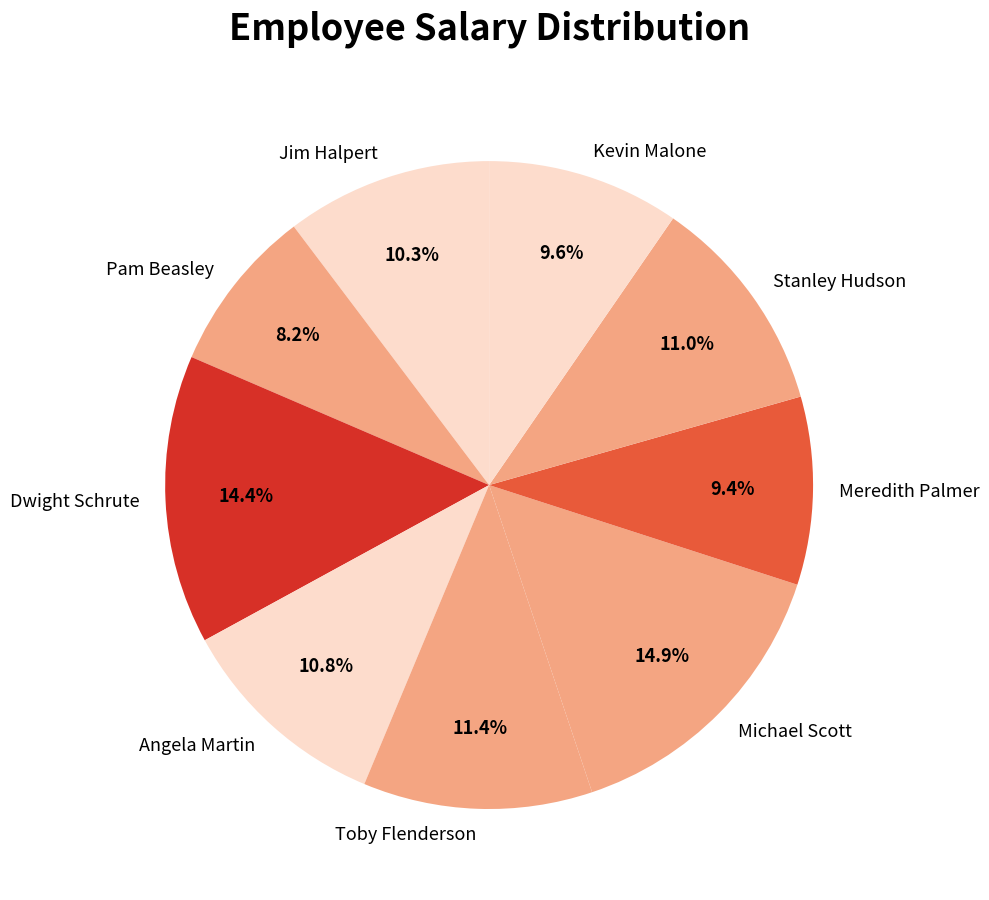

Which has a higher value, Jim Halpert or Kevin Malone?

Jim Halpert